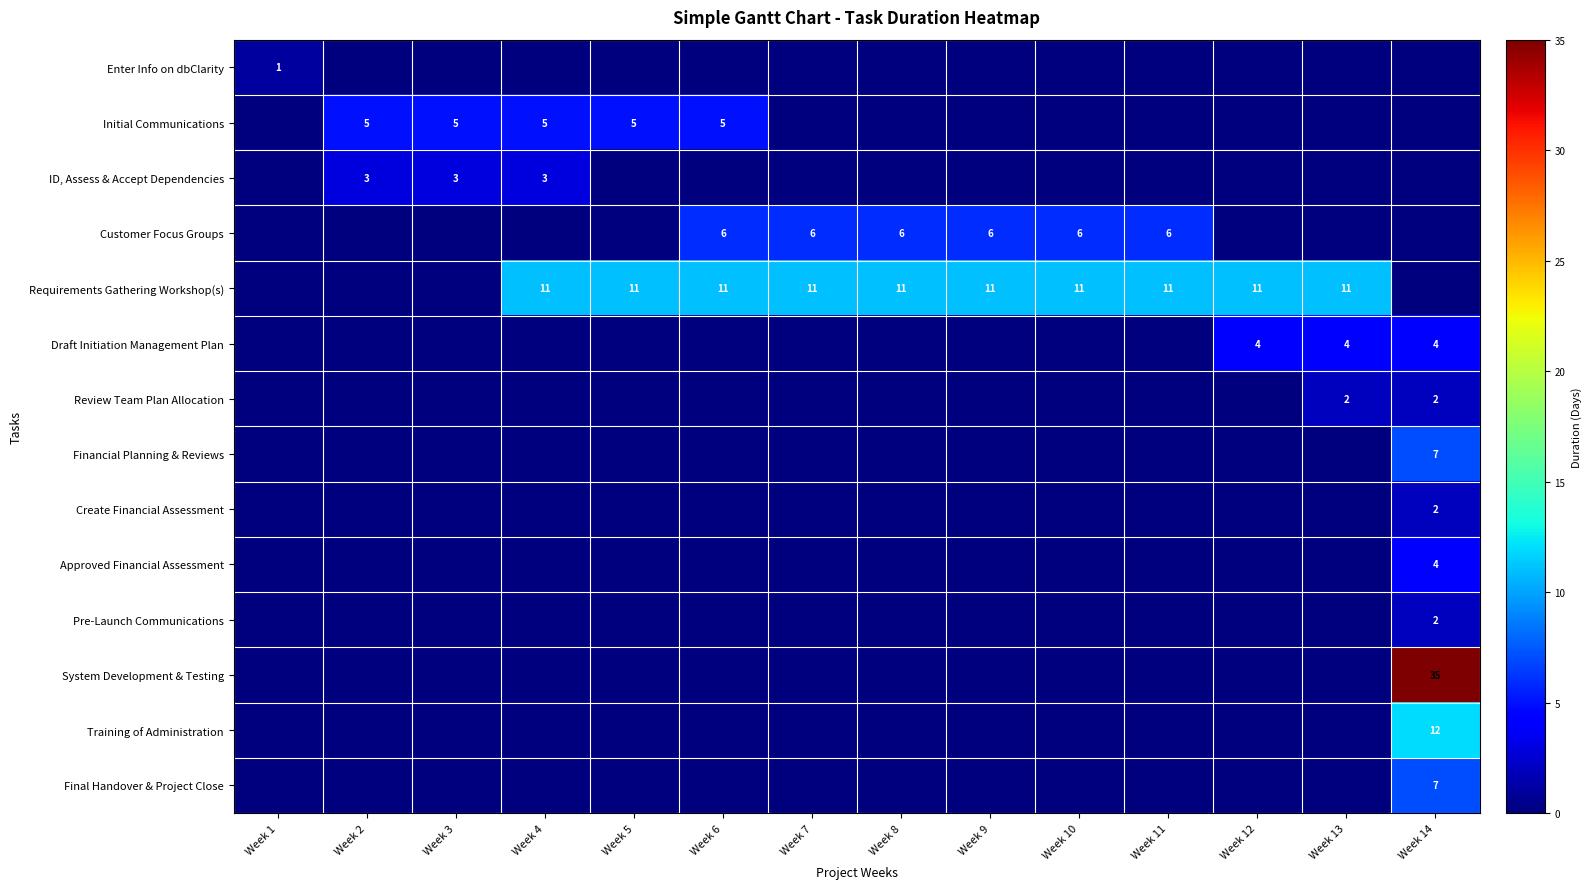

Is it true that Customer Focus Groups equals 4 at Week 6?

False